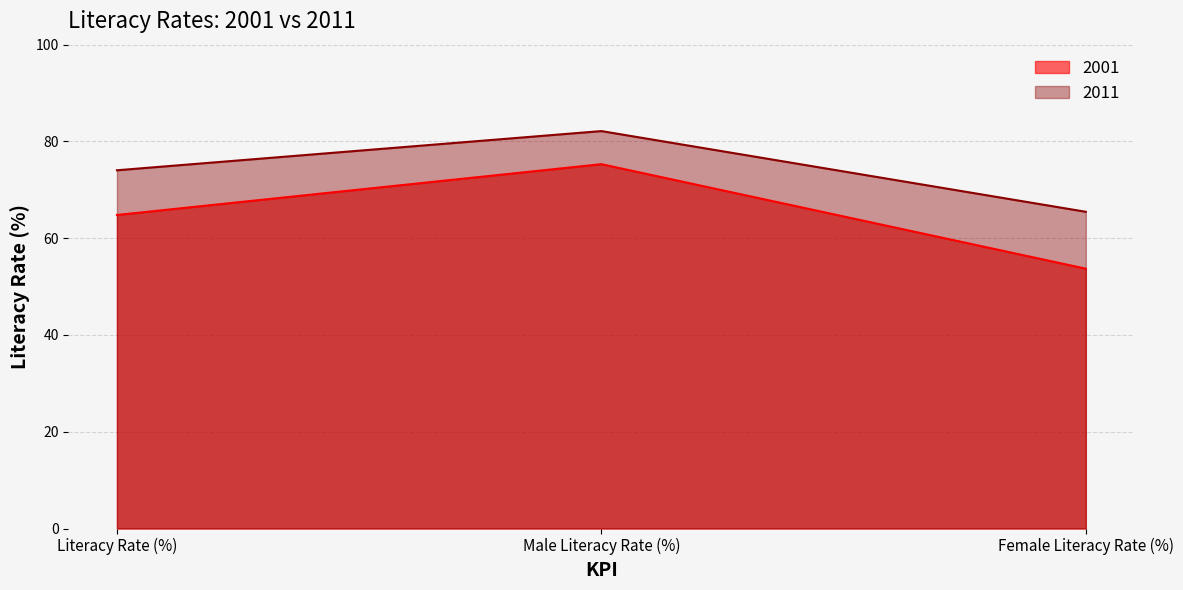

What is the label of the 2nd point from the left?

Male Literacy Rate (%)